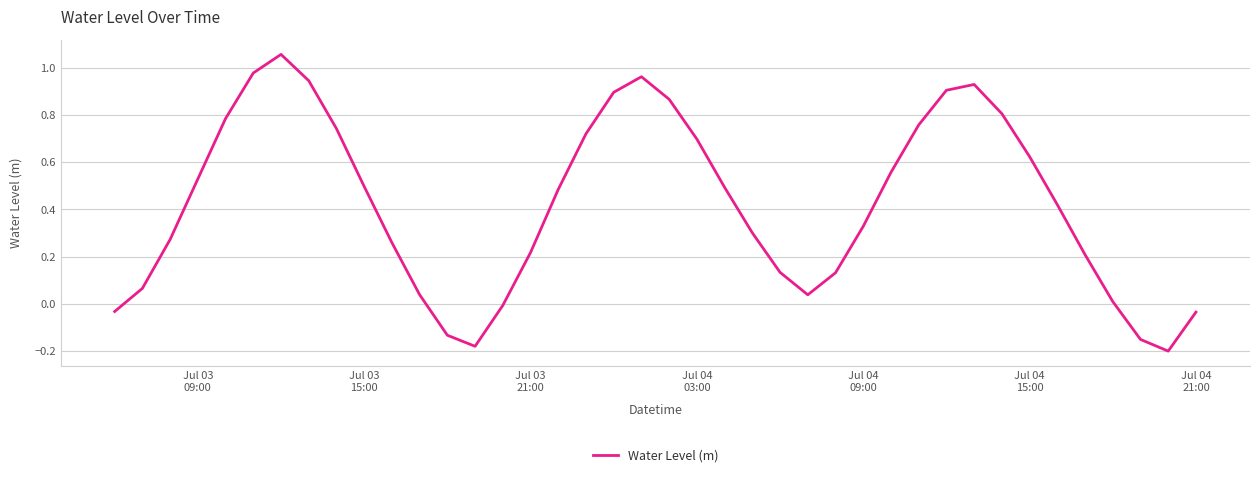

How many lines are shown in the chart?

1